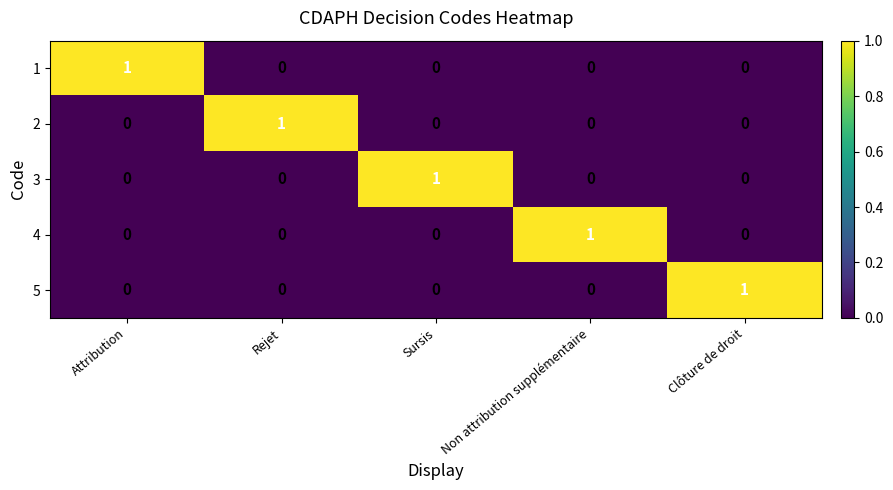

At how many categories does at least one series exceed 0?

5